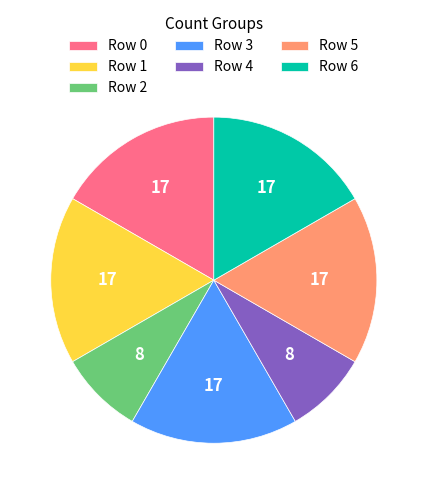

The Row 4 slice represents 8% of the pie. True or false?

True